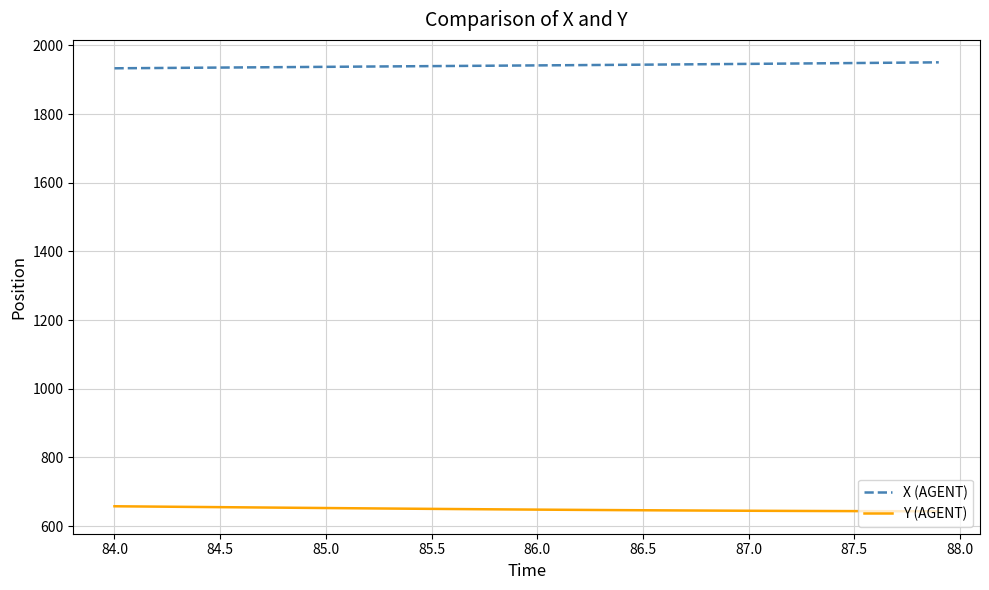

What is the maximum value for Y (AGENT)?

657.9